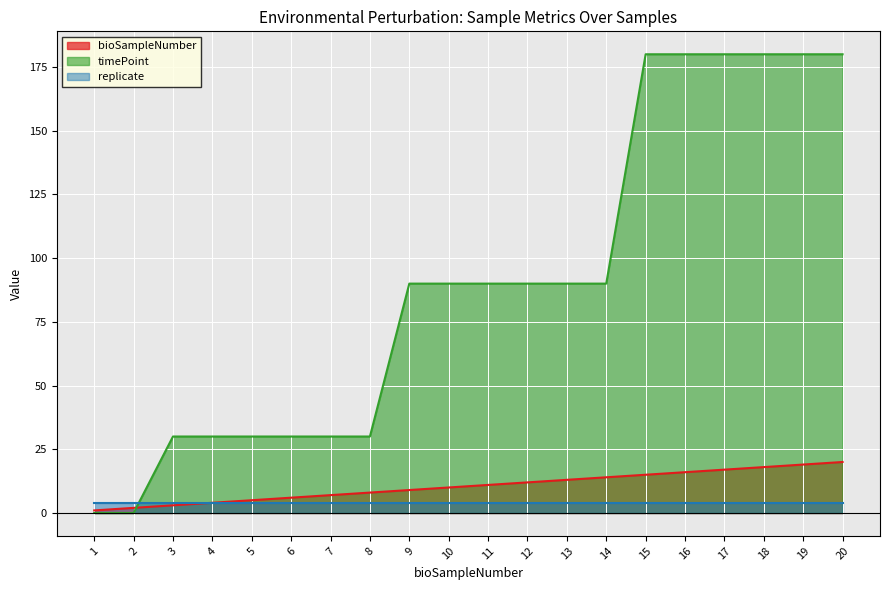

What is the sum of all timePoint values?

1800